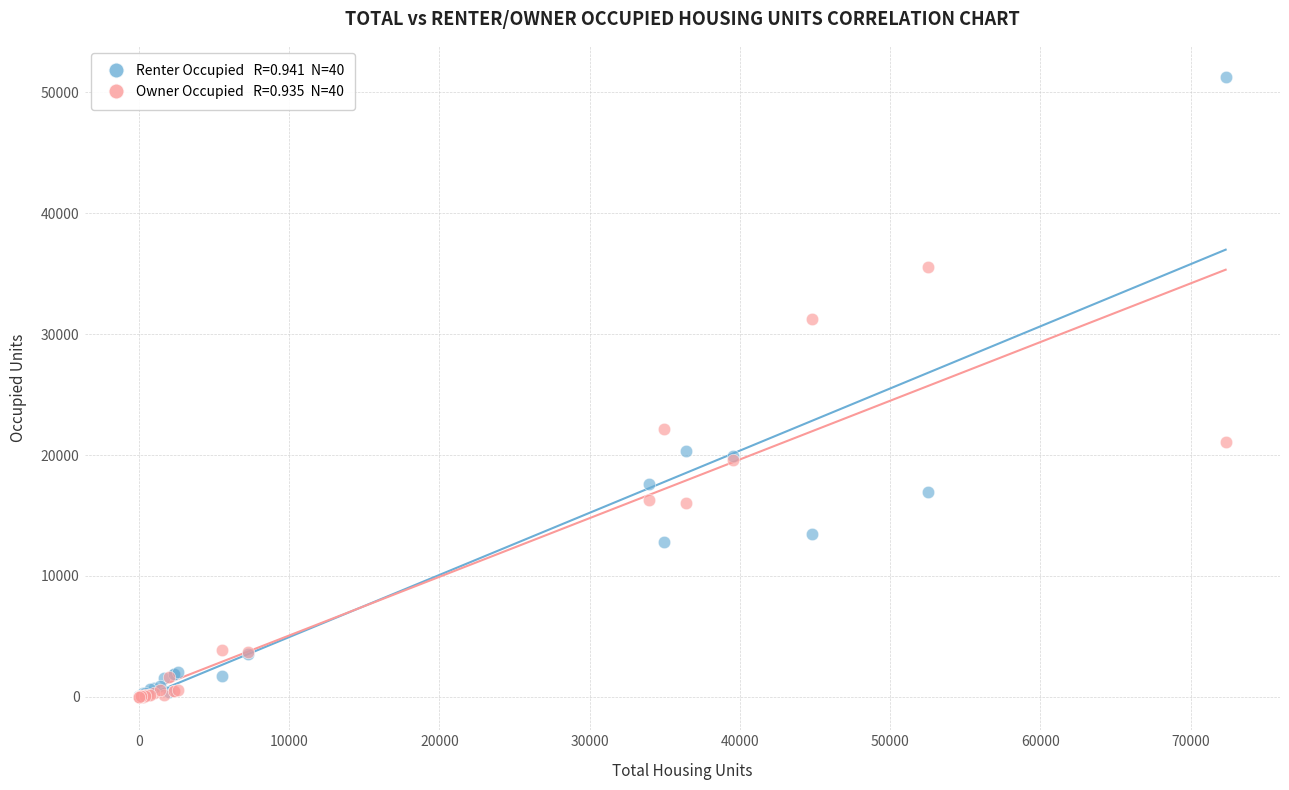

Across all series, what Y value is closest to 25643?

22146